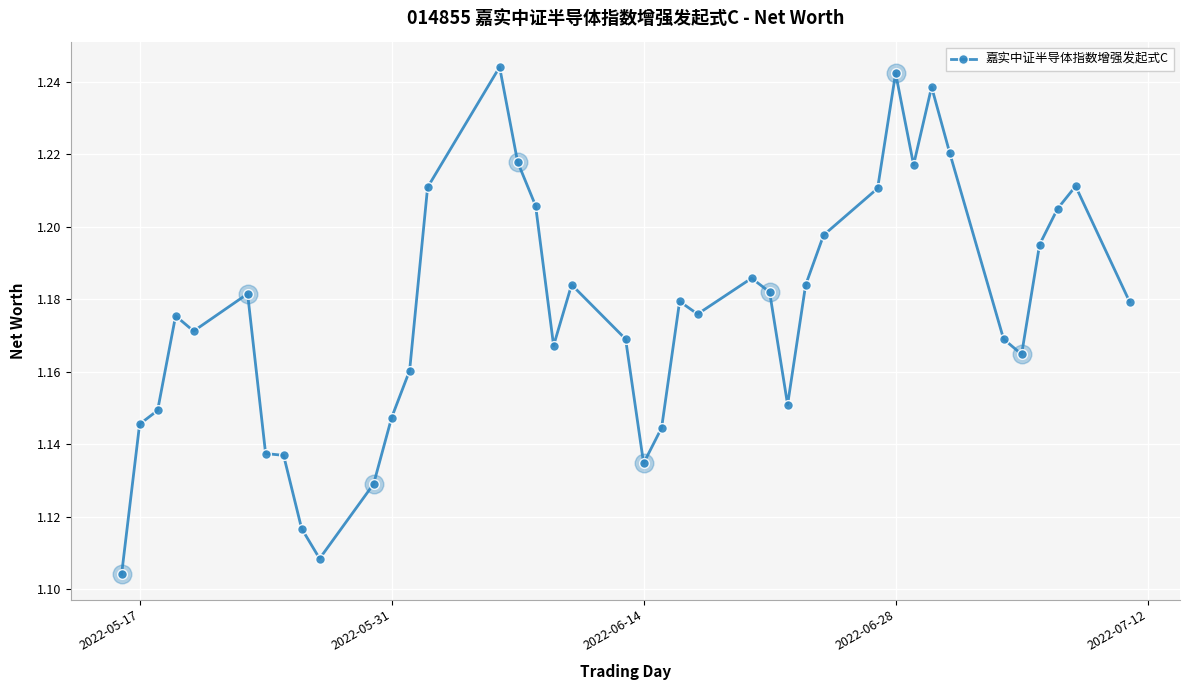

True or false: the data has more than 2 interior local peaks.

True